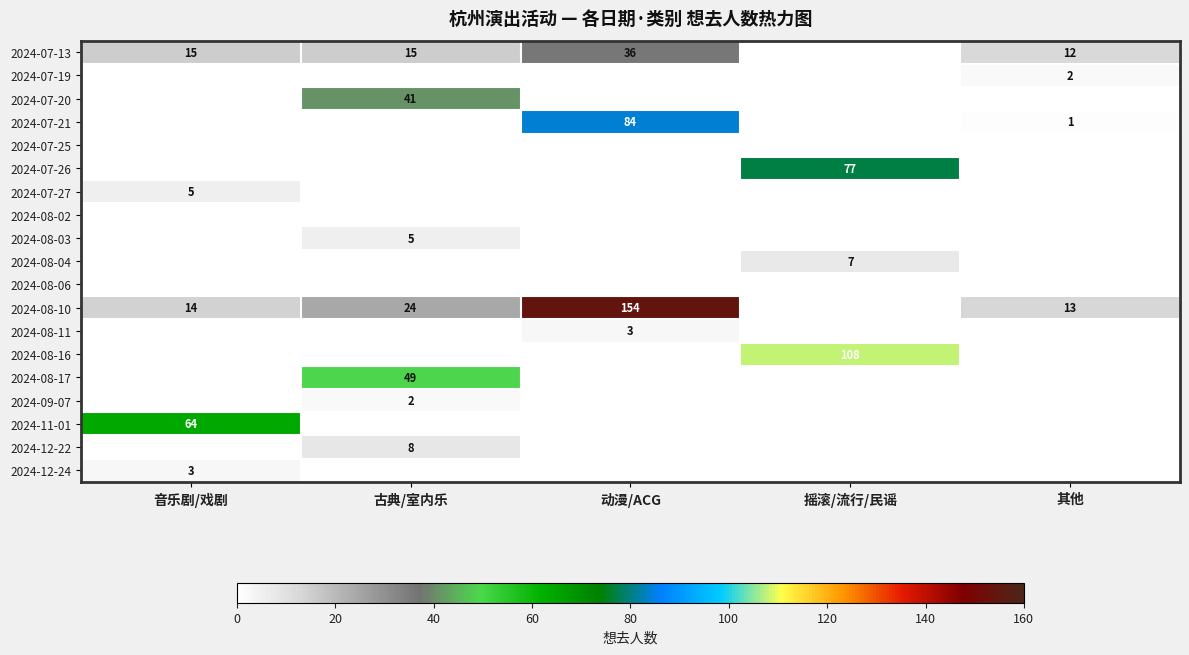

The value of 2024-07-13 at 古典/室内乐 is 15. True or false?

True